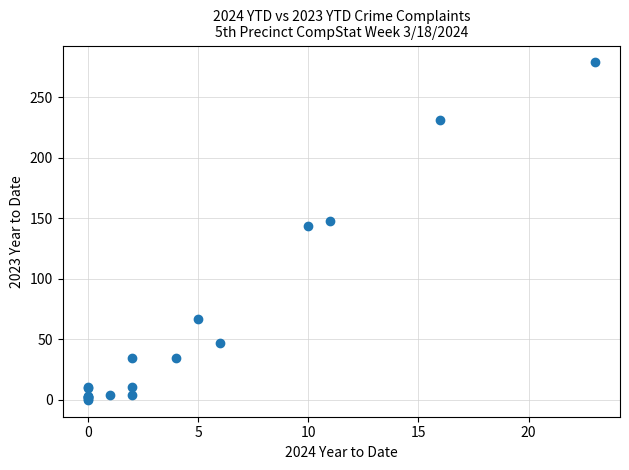

What Y value in the scatter plot is closest to 139?

144